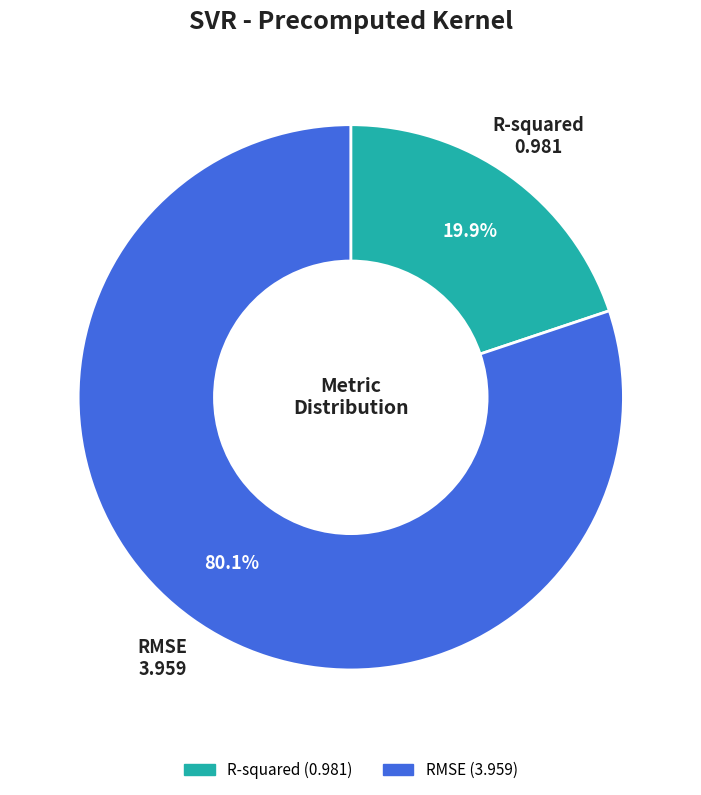

Count the number of slices in the pie.

2